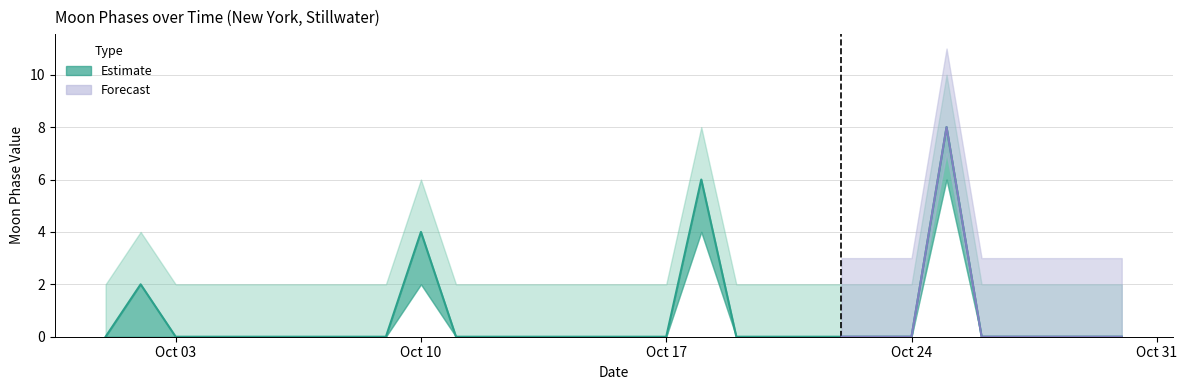

The Moon Phases Upper series shows 2 at 2022-10-23. True or false?

True